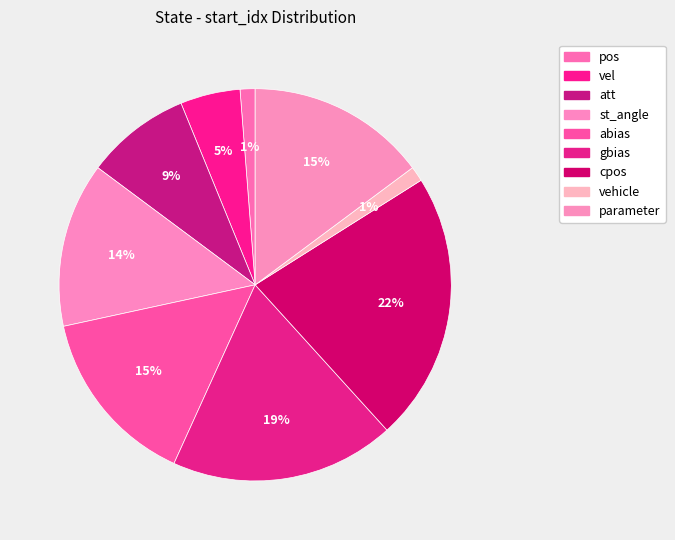

To the nearest percent, what is the difference between the largest and smallest slice percentages?

21%